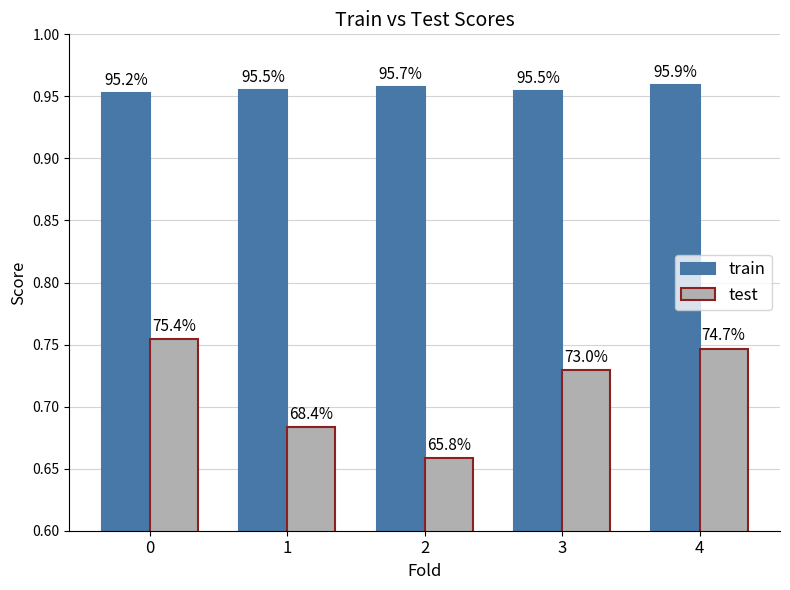

Where is test nearest to the value 0?

2